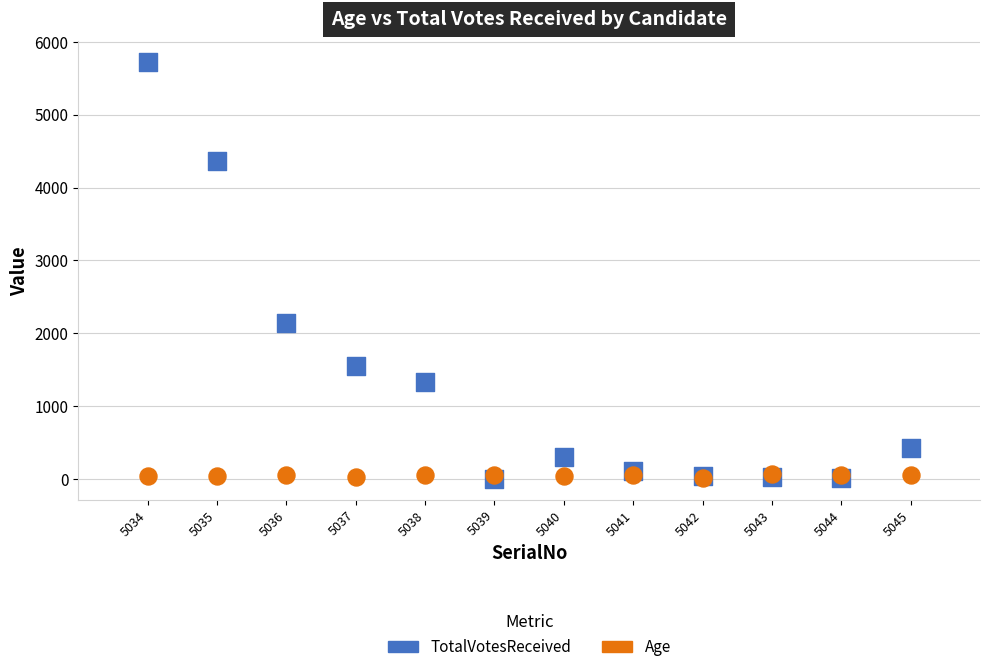

Across all series, what Y value is closest to 2862?

2138